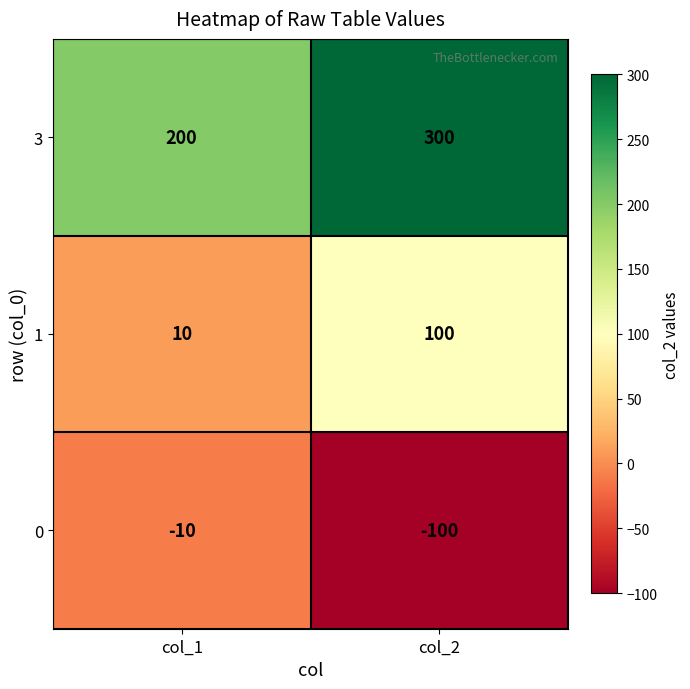

Which series has the largest total across all categories?

3